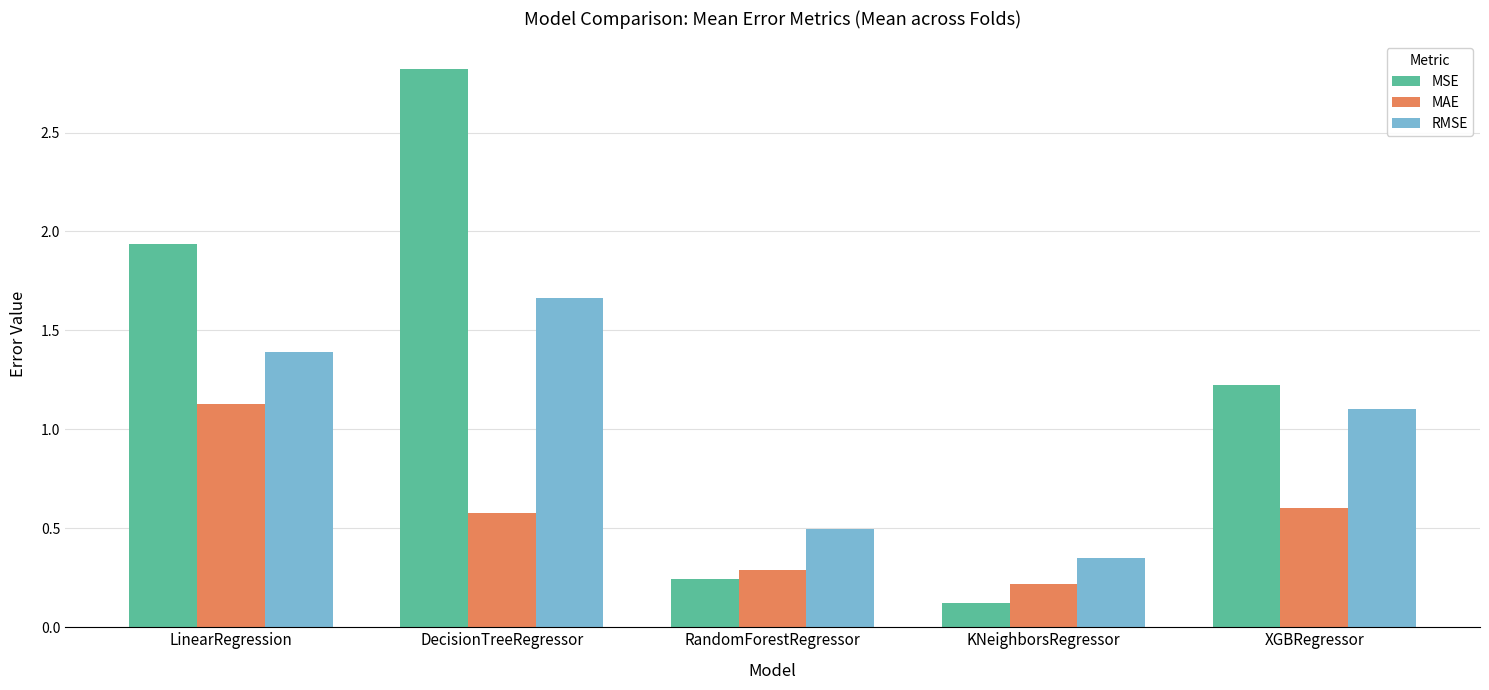

What is the average value of the MAE series?

0.6